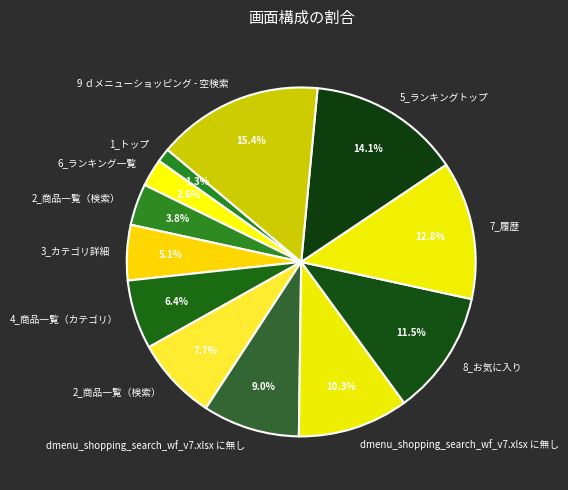

Is there a majority slice in this chart?

No